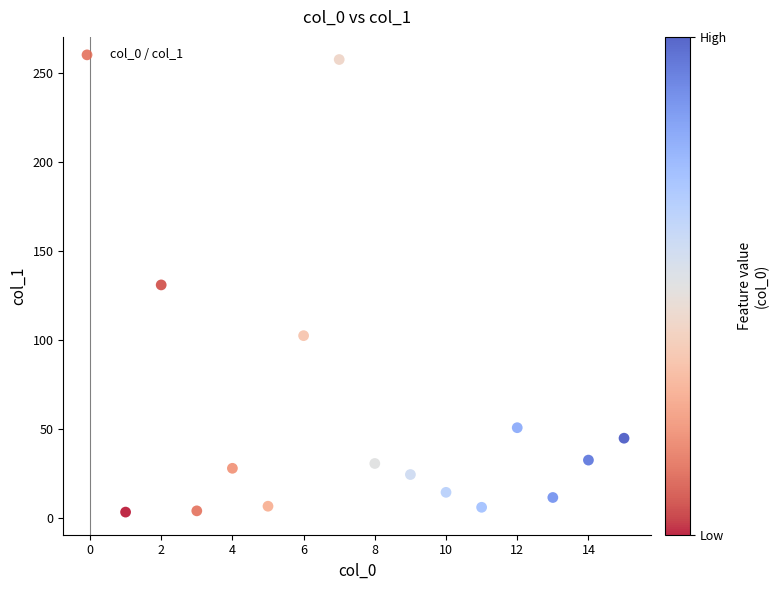

What is the range of Y values (max minus min)?

254.2